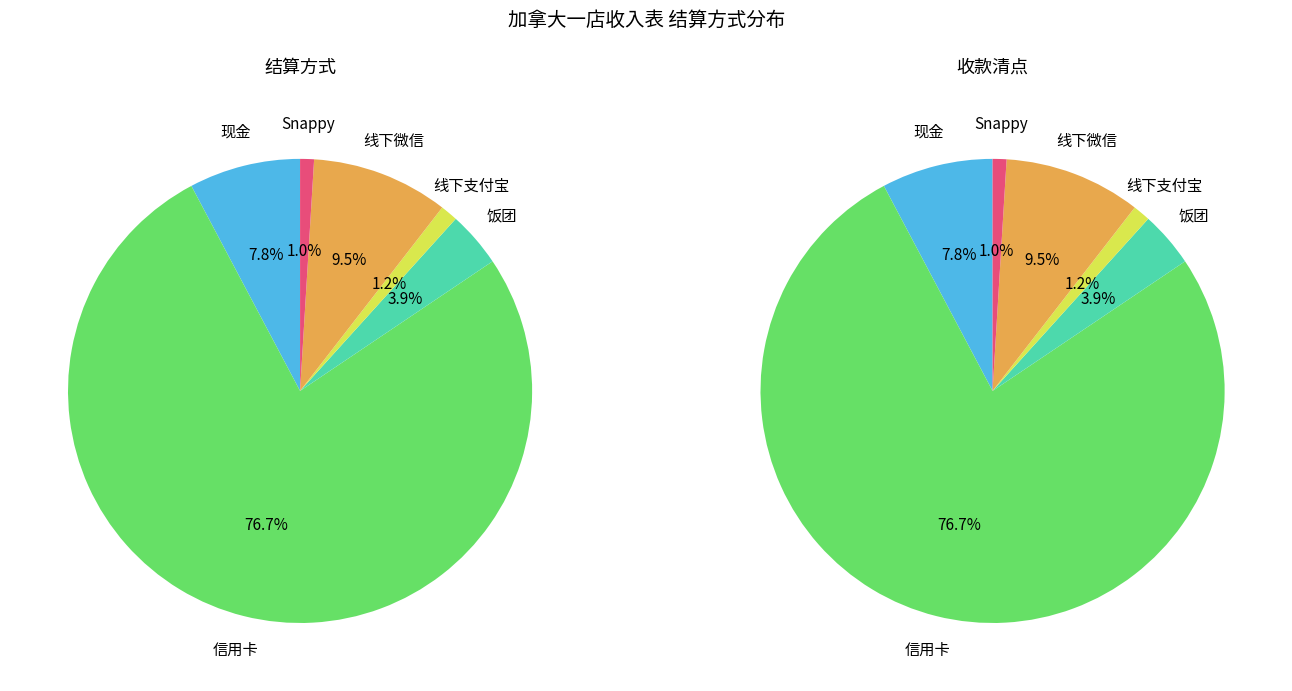

What percentage is the 信用卡 slice, to the nearest percent?

77%